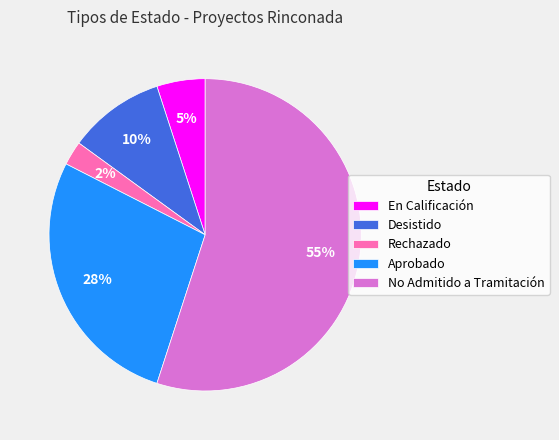

Rank the categories by value from lowest to highest.

Rechazado, En Calificación, Desistido, Aprobado, No Admitido a Tramitación